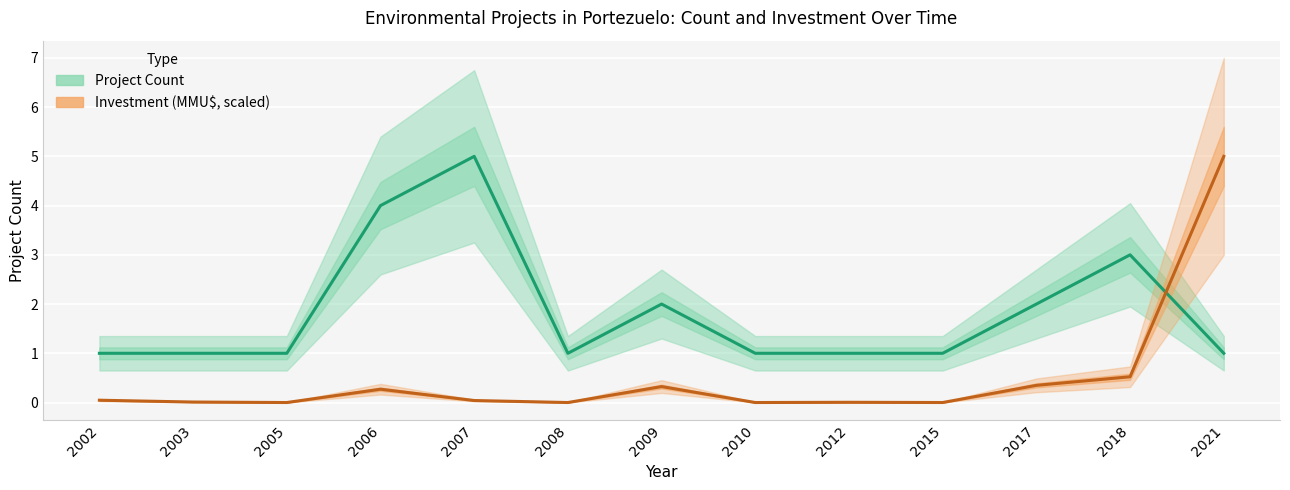

True or false: Investment (MMU$, scaled) has a value of 0.0 at 2008.

True